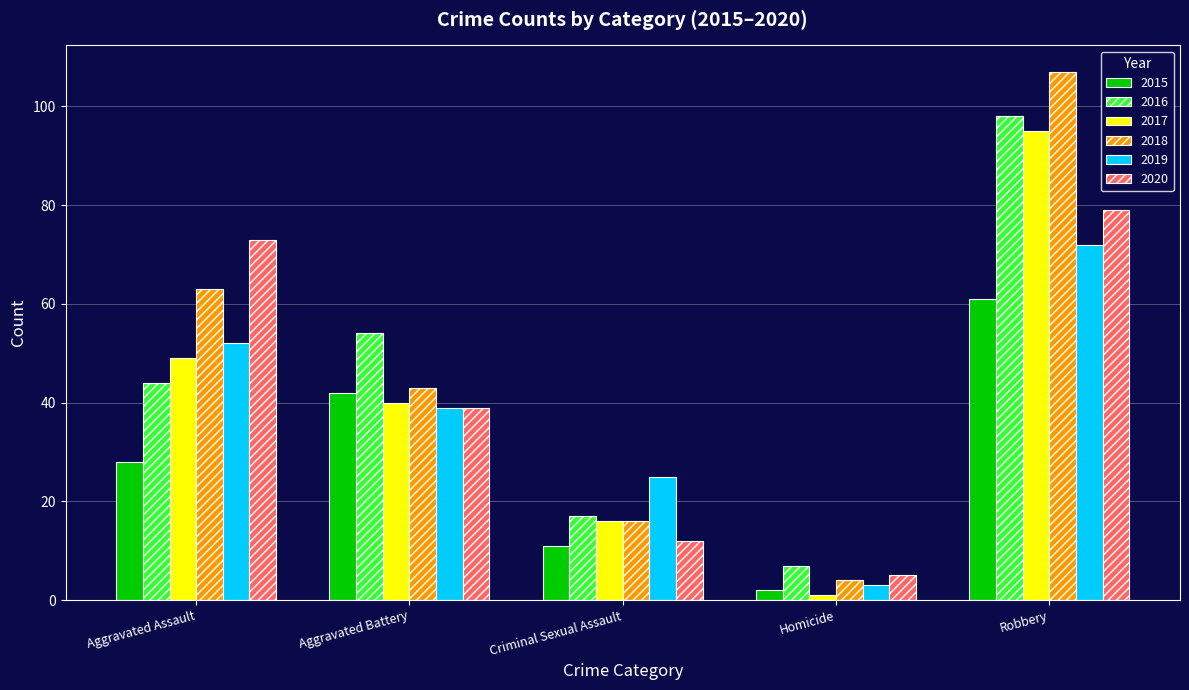

What is the sum of the 2017 values at Homicide and Aggravated Battery?

41